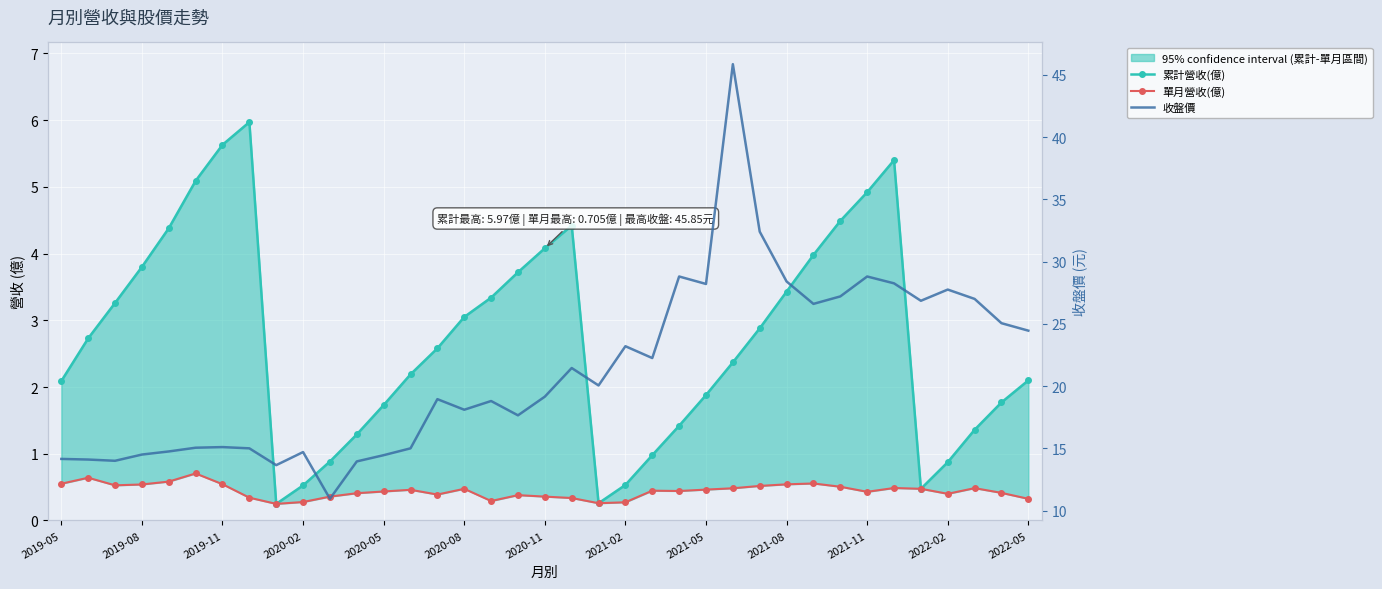

True or false: 收盤價 and 單月營收(億) intersect in this chart.

False